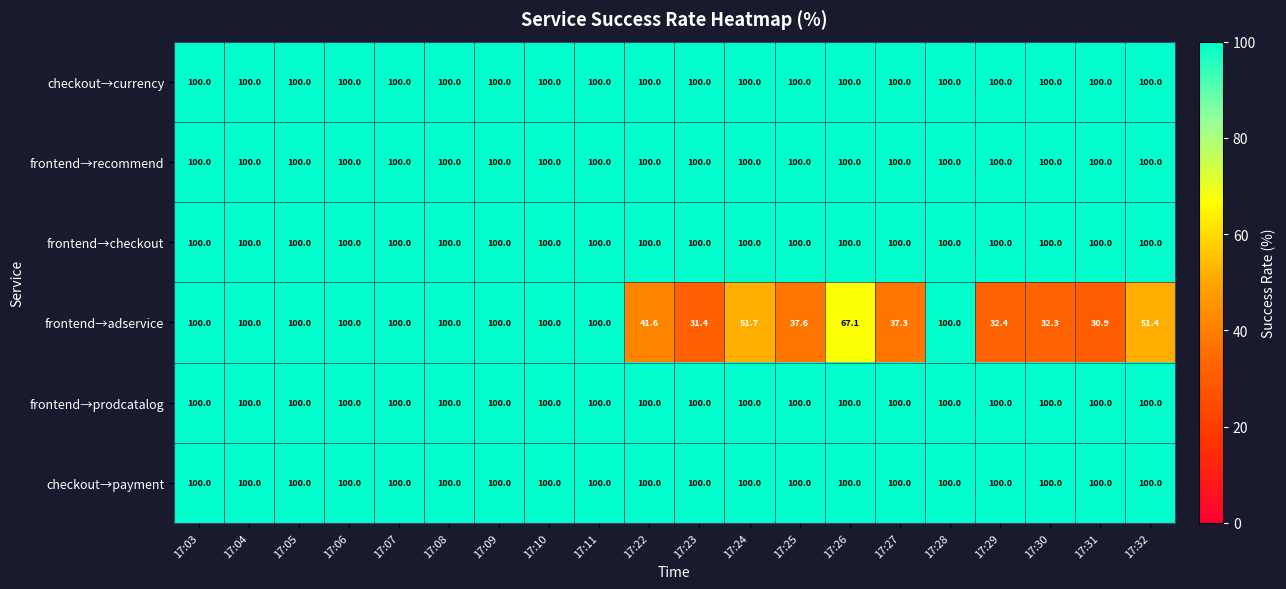

The frontend→checkout series shows 149.4 at 17:25. True or false?

False